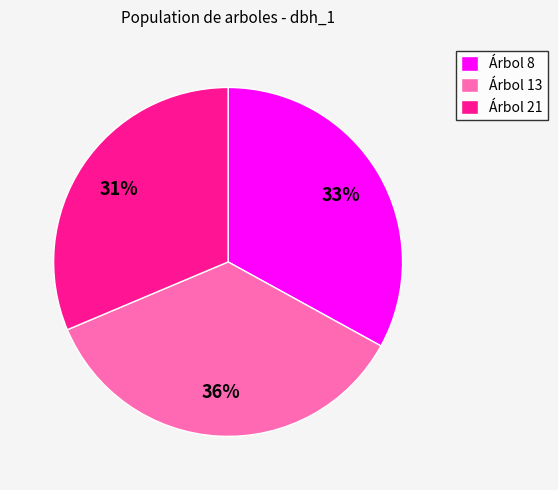

The Árbol 13 slice represents 36% of the pie. True or false?

True